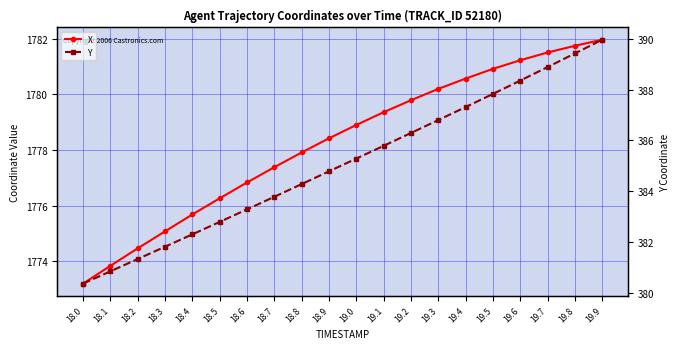

How many values in the Y series exceed 385?

10